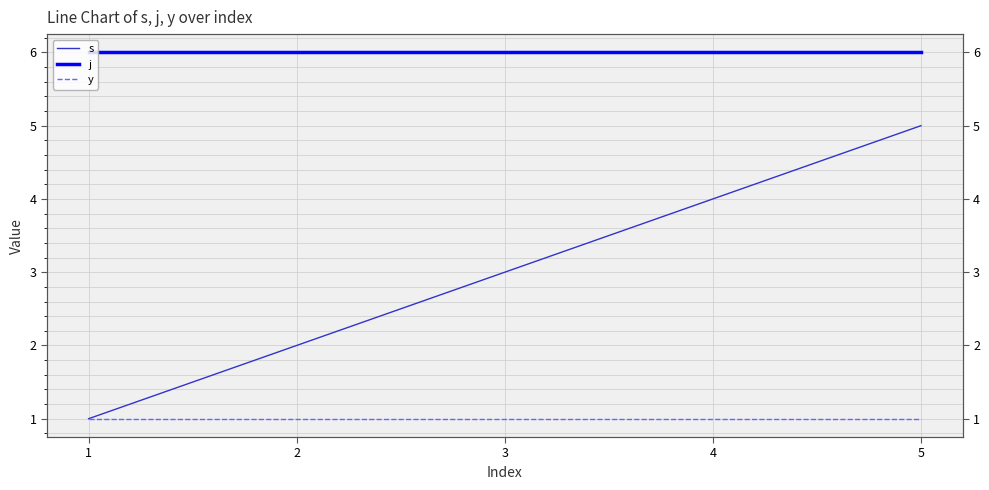

Reading left to right, transcribe all the data shown in this chart.

s: 1=1	2=2	3=3	4=4	5=5
j: 1=6	2=6	3=6	4=6	5=6
y: 1=1	2=1	3=1	4=1	5=1